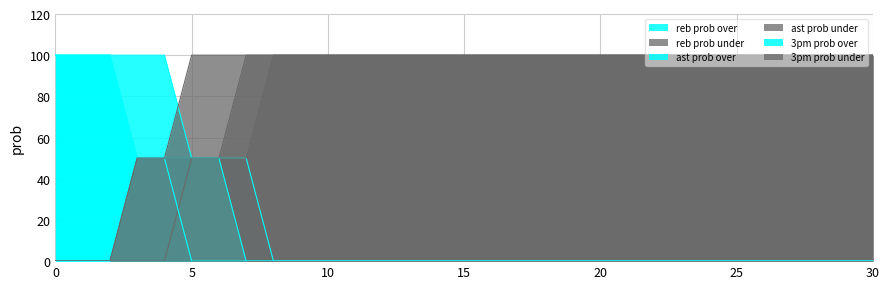

True or false: ast prob over has more than 2 interior local peaks.

False